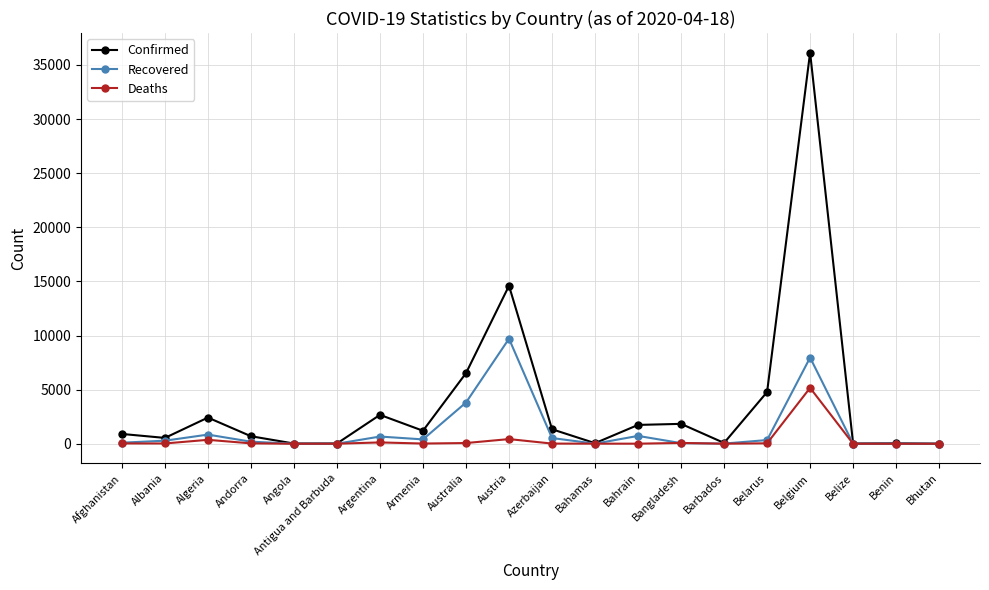

What is the greatest value displayed?

36138